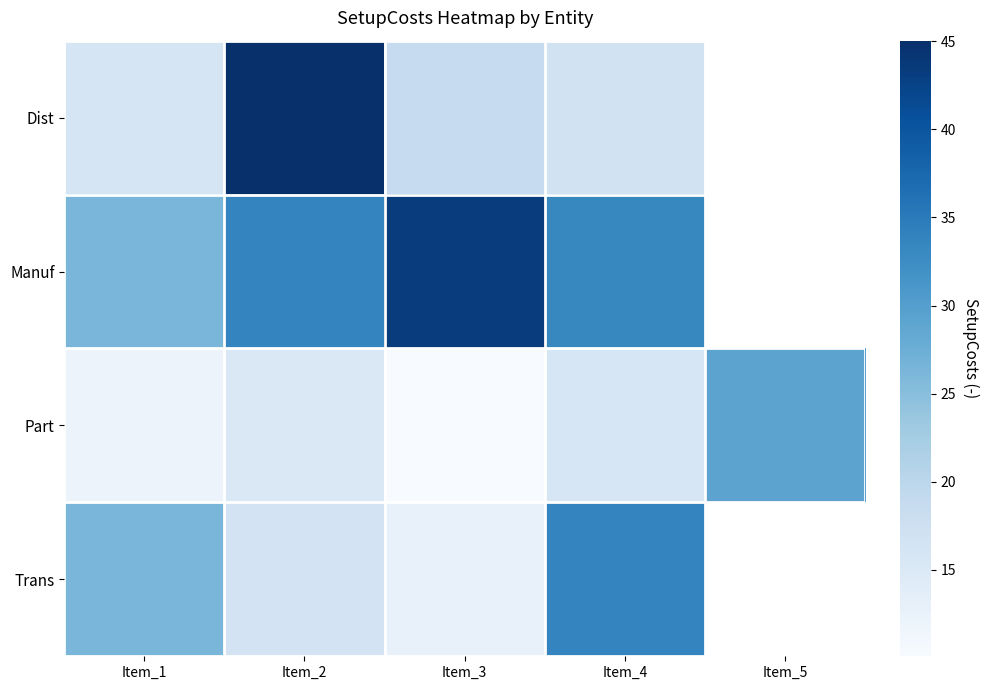

At how many categories does at least one series exceed 14?

5